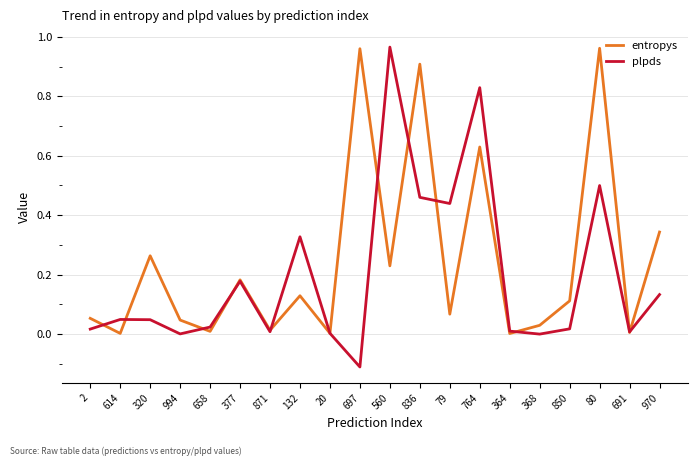

Between which two adjacent categories do entropys and plpds first intersect?

2 and 614